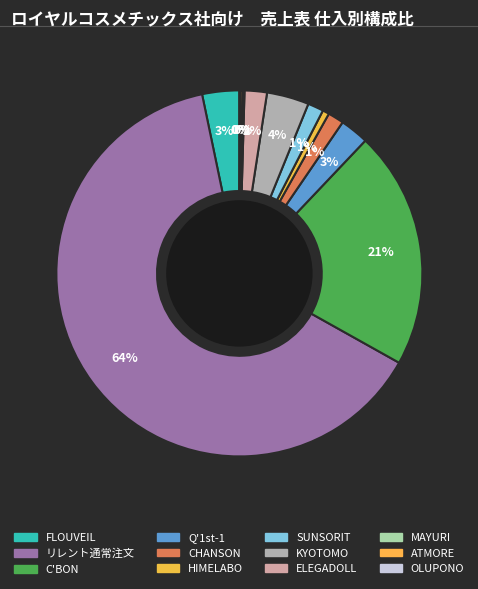

True or false: SUNSORIT accounts for 8% of the total.

False